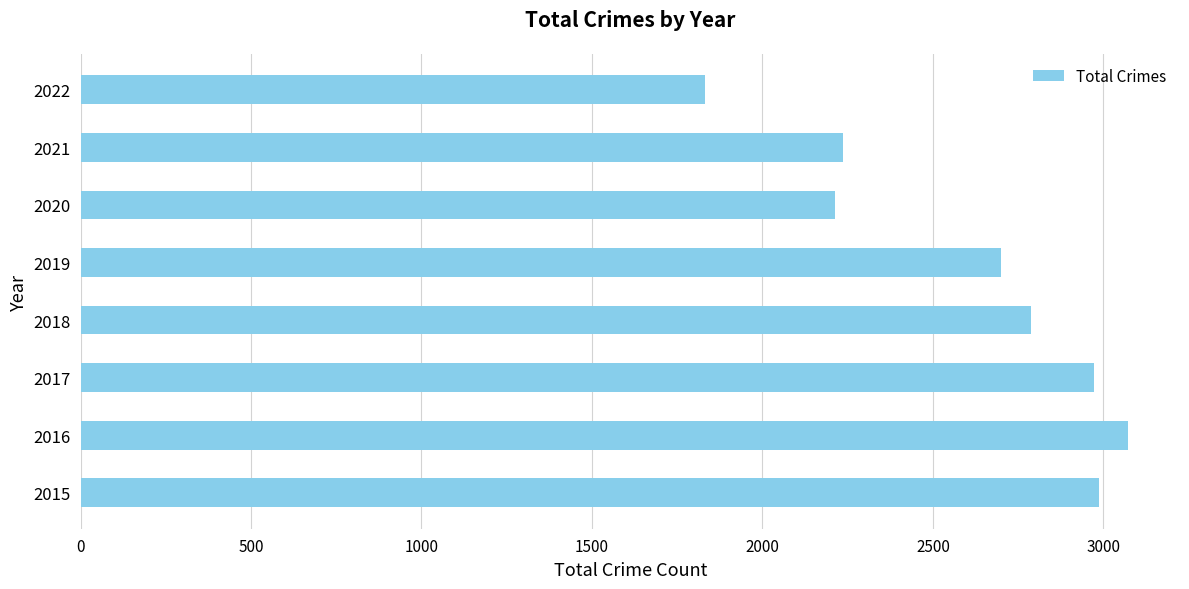

Reading bottom to top, list all the values displayed in this chart.

2988	3071	2973	2787	2701	2213	2236	1831